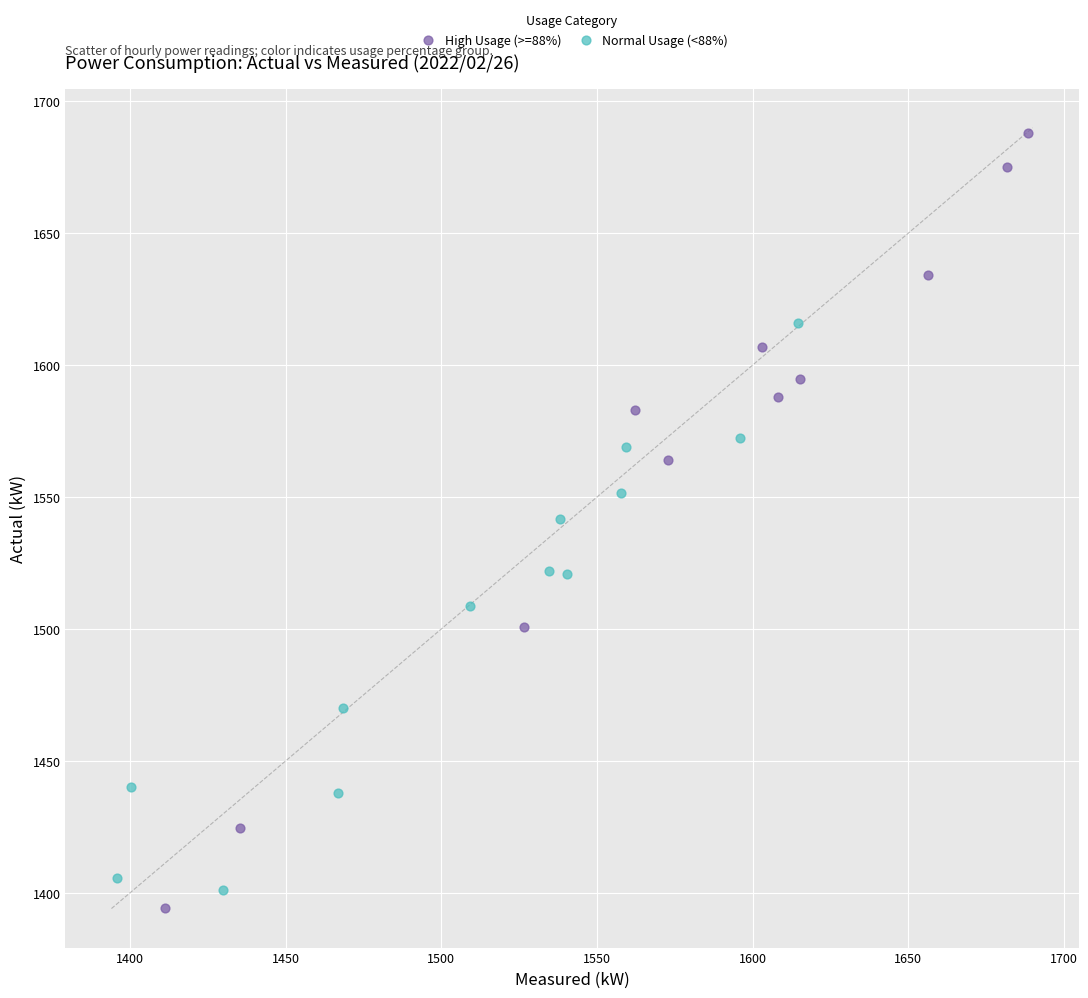

Which series has the widest spread of Y values?

High Usage (>=88%)